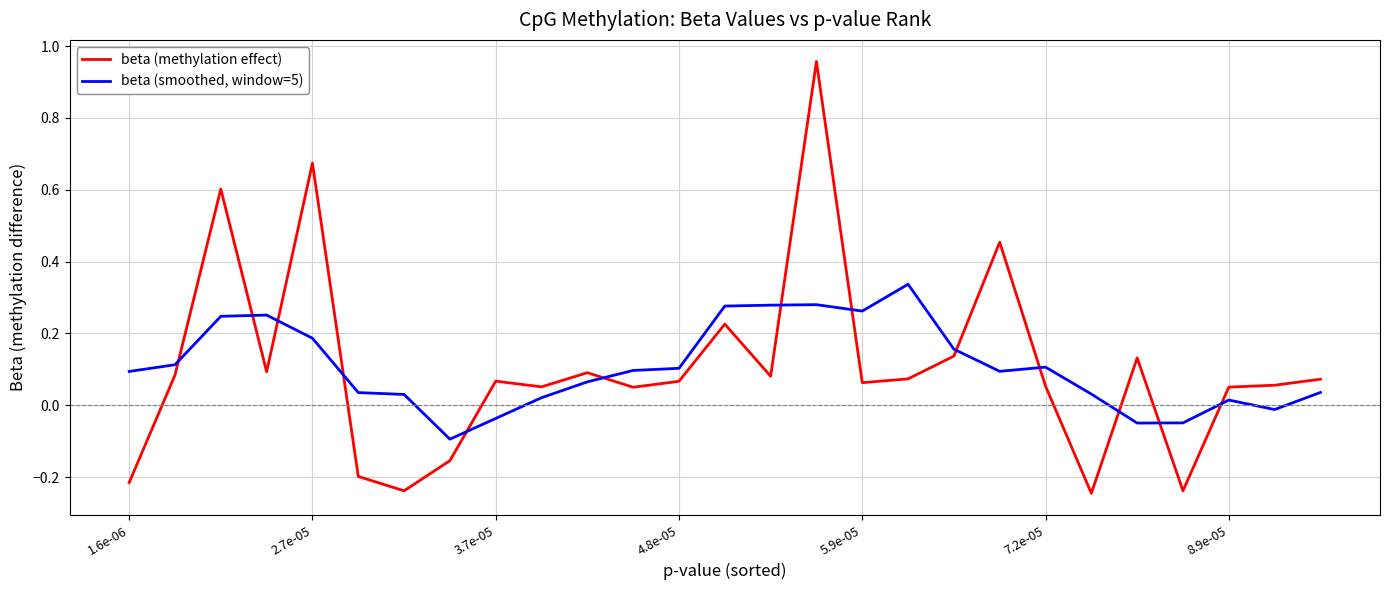

List the series in order of their overall mean, highest first.

beta (smoothed, window=5), beta (methylation effect)